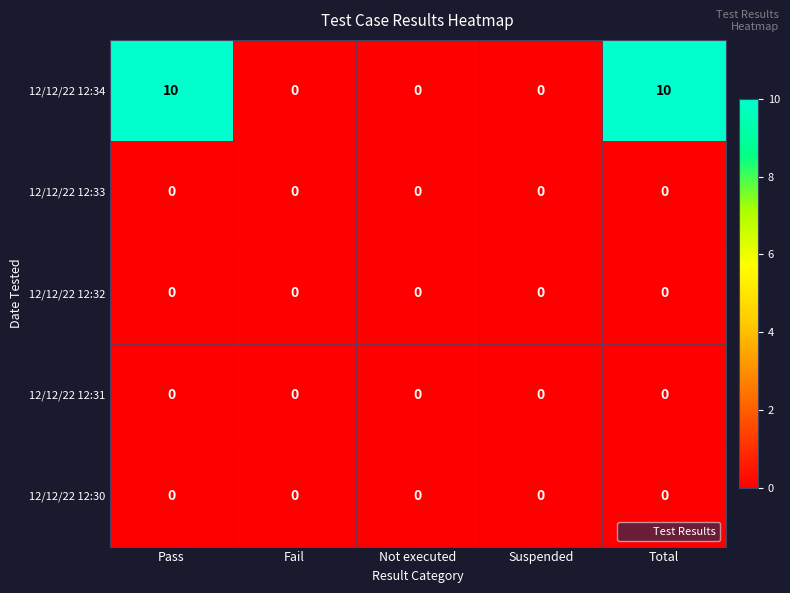

True or false: 12/12/22 12:32 has a value of 0 at Not executed.

True